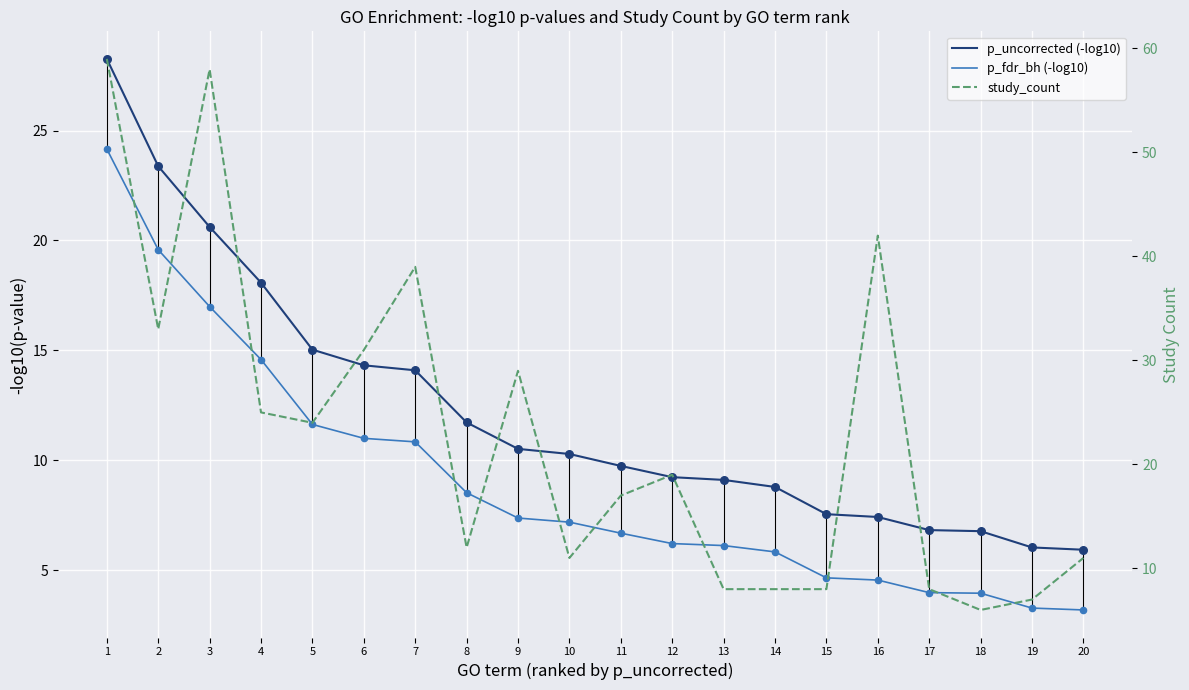

At how many categories does at least one series exceed 29?

6